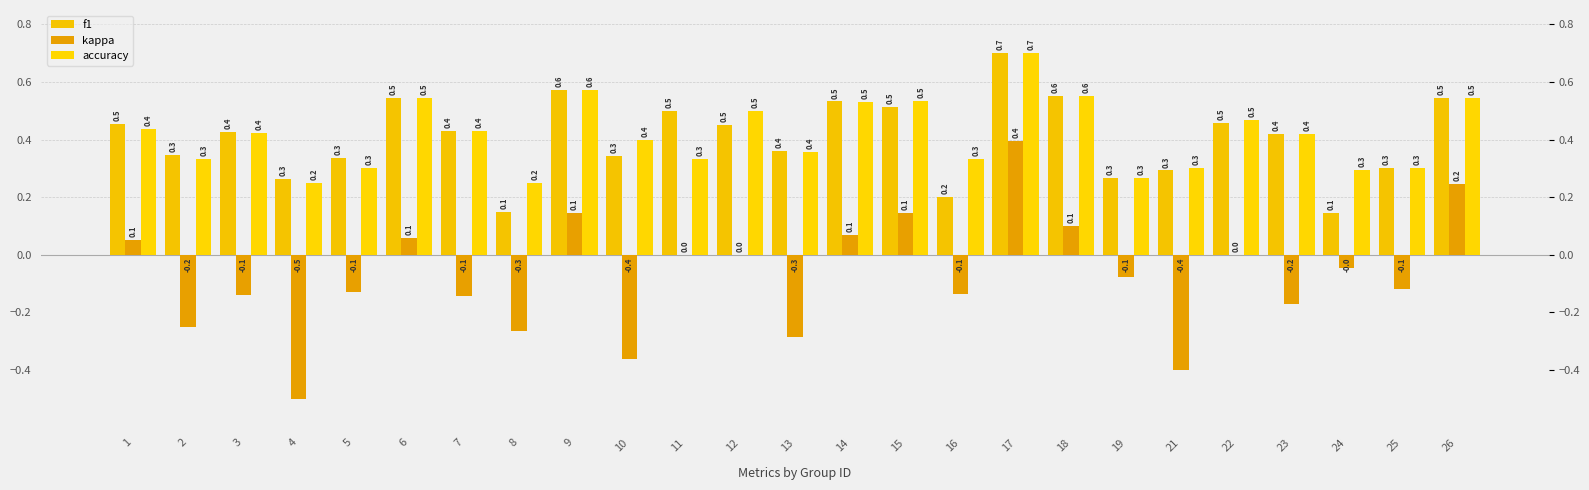

What is the sum of the f1 values at 9 and 21?

0.9